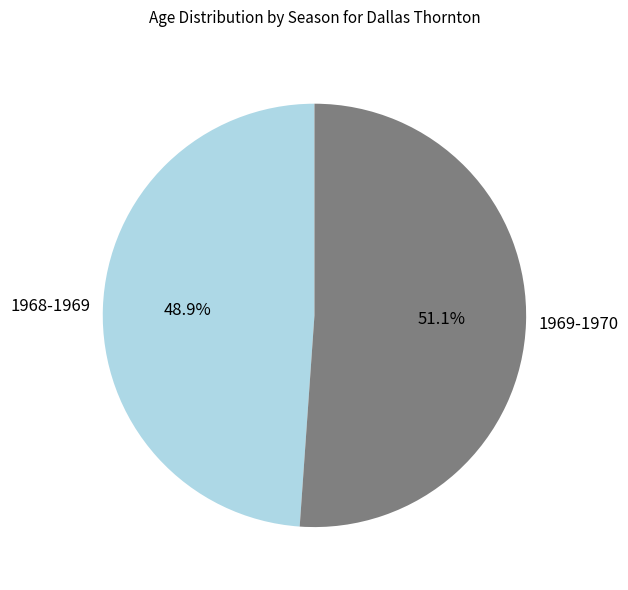

Does 1968-1969 represent more than half of the total?

No